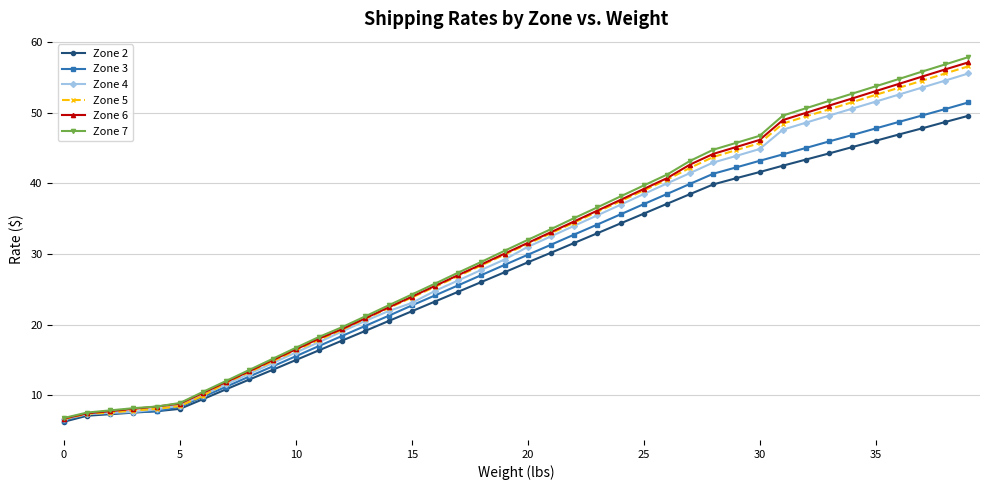

What is the maximum value for Zone 6?

57.1